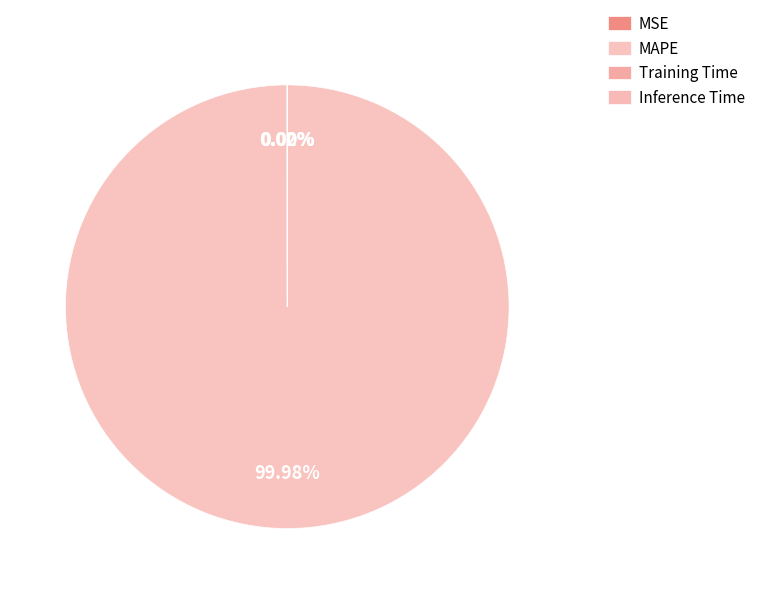

To the nearest percent, what is the difference between the largest and smallest slice percentages?

100%